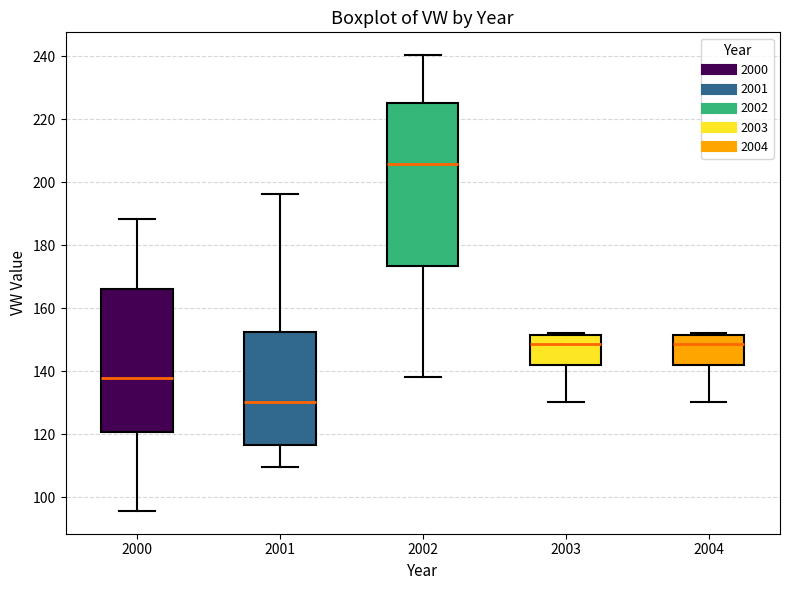

Reading left to right, read every box against the y-axis: the position of its median line, the range the box covers, and the ends of its whiskers. The values are not printed on the chart, so give them approximately, as read against the axis.

2000: median 138, box 120 to 166, whiskers 96 to 188
2001: median 130, box 116 to 152, whiskers 110 to 196
2002: median 206, box 174 to 226, whiskers 138 to 240
2003: median 148, box 142 to 152, whiskers 130 to 152 (just above the box's upper edge)
2004: median 148, box 142 to 152, whiskers 130 to 152 (just above the box's upper edge)